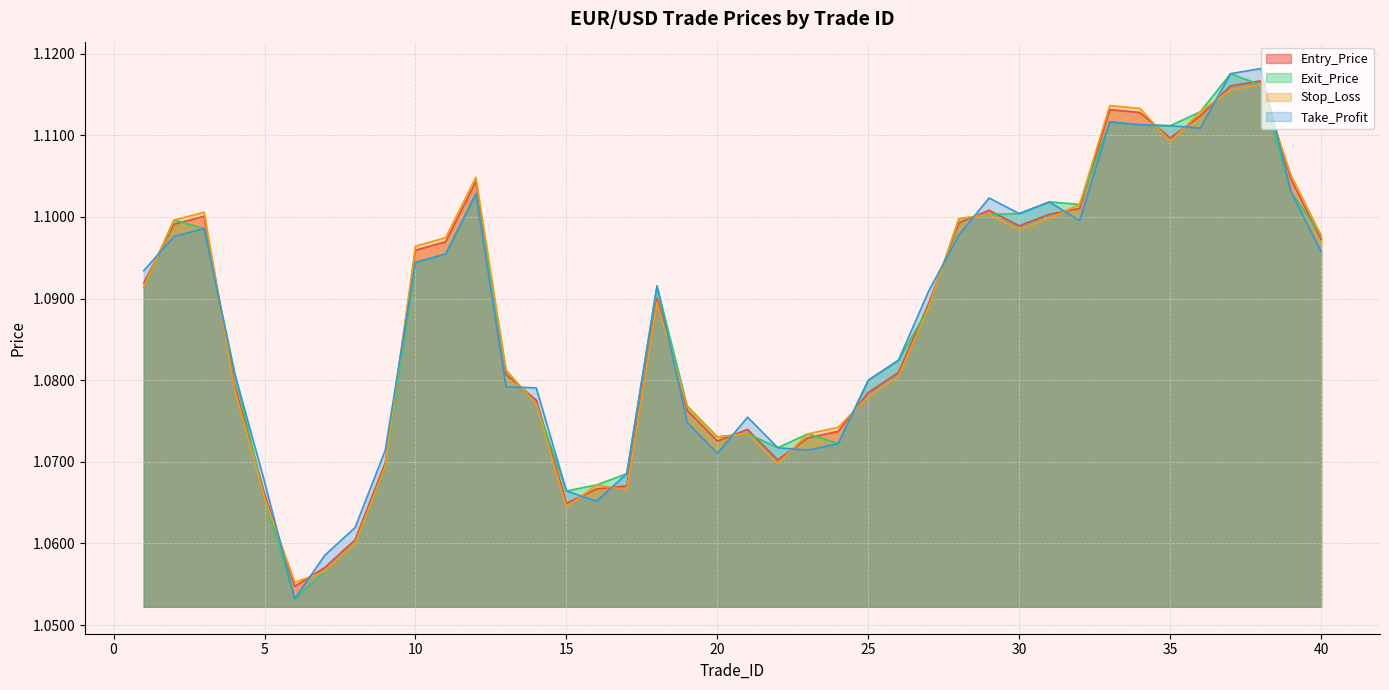

Count the Take_Profit values in the range 1 to 2.

40